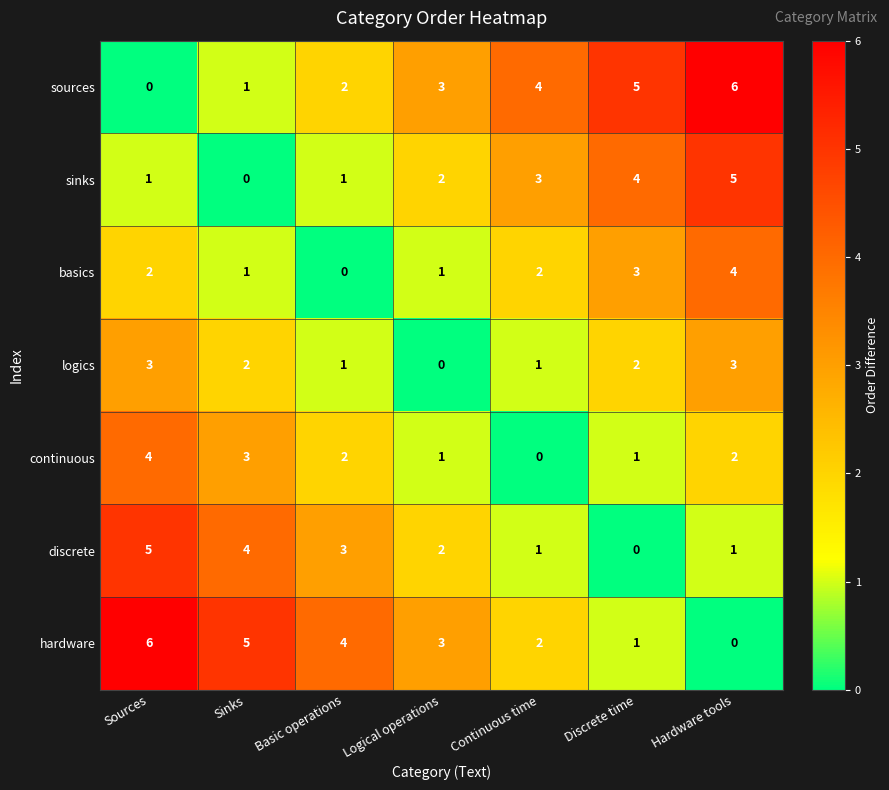

What is the greatest value displayed?

6